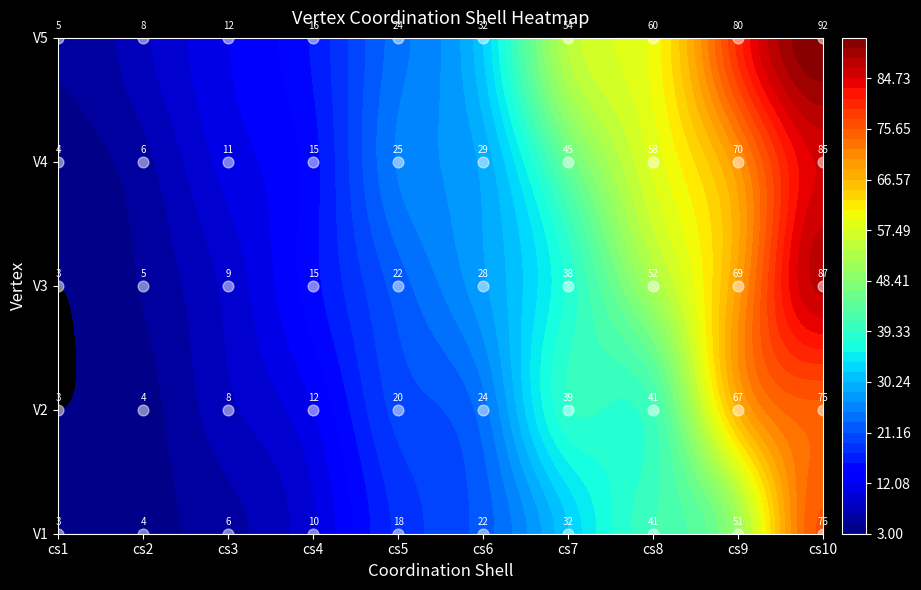

True or false: V3 has a value of 87 at cs10.

True